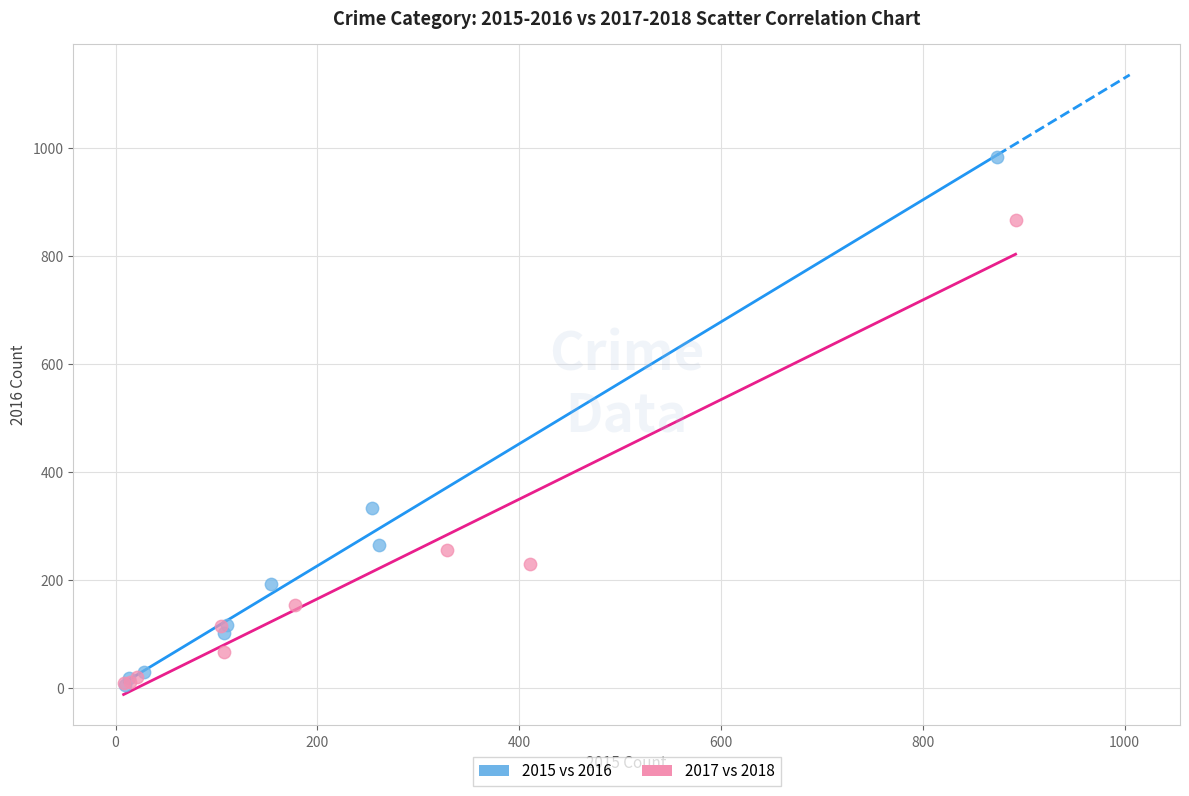

Which series has the widest spread of Y values?

2015 vs 2016